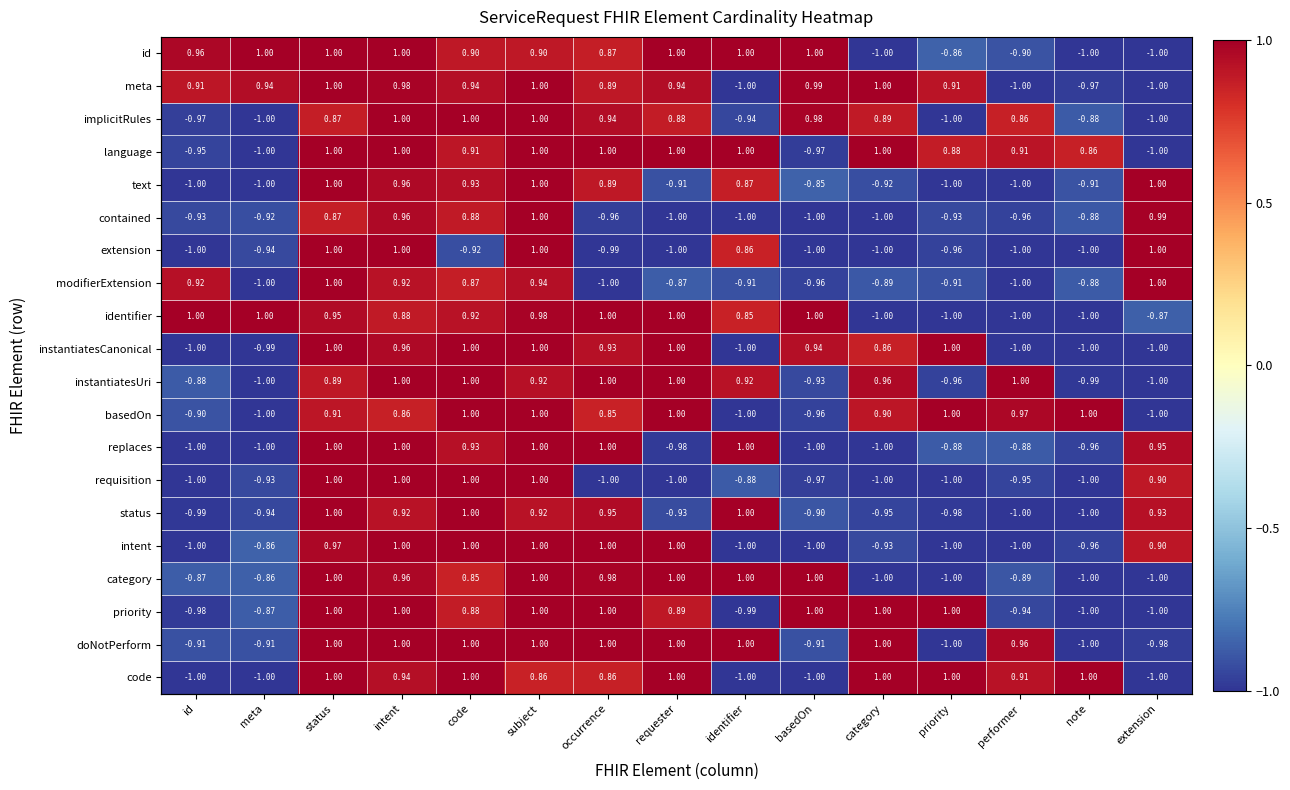

At which category is the sum across all series the highest?

subject